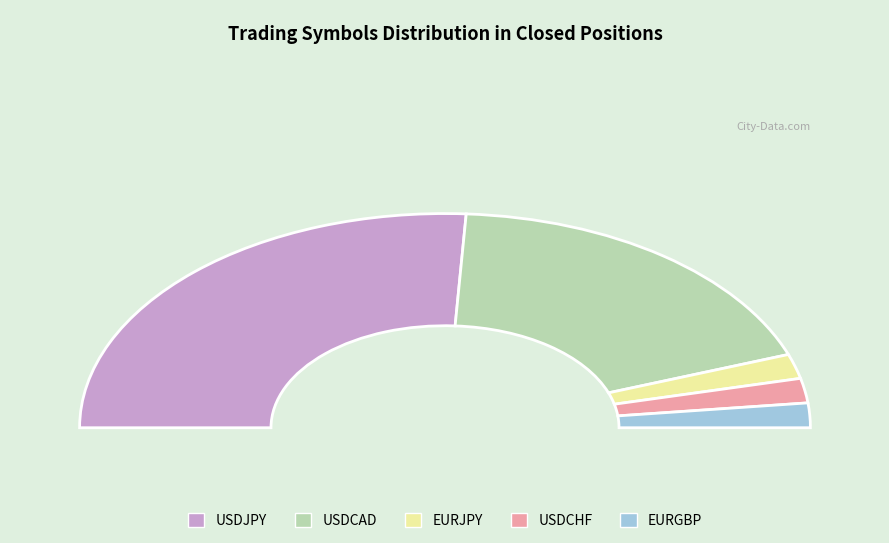

To the nearest percent, what is the average slice percentage?

20%